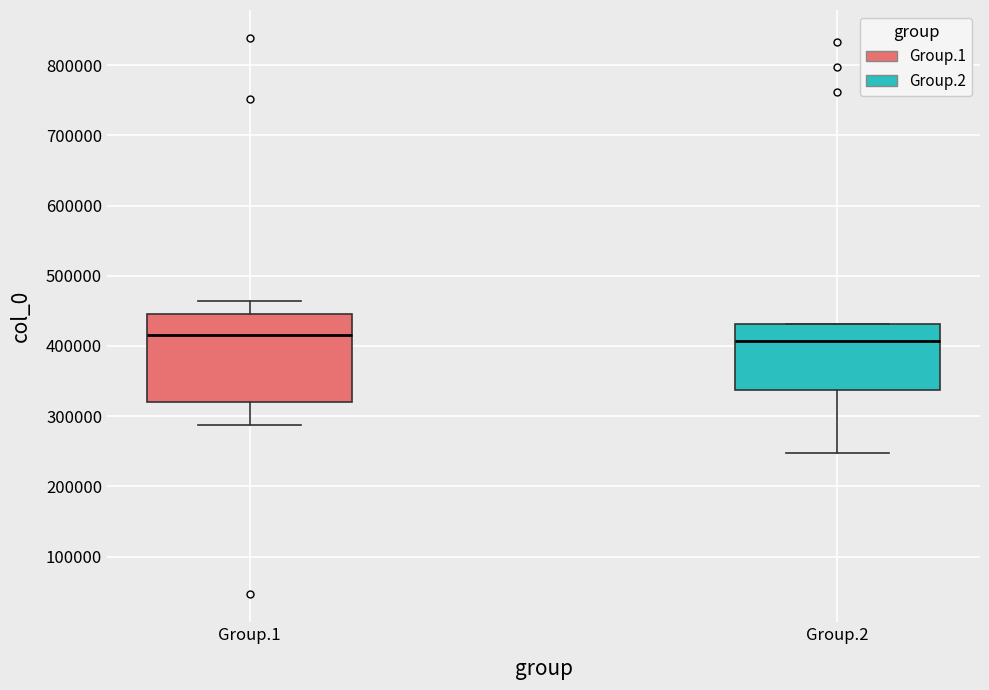

Reading left to right, read every box against the y-axis: the position of its median line, the range the box covers, and the ends of its whiskers. The values are not printed on the chart, so give them approximately, as read against the axis.

Group.1: median 420000, box 320000 to 450000, whiskers 290000 to 460000
Group.2: median 410000, box 340000 to 430000, whiskers 250000 to 430000